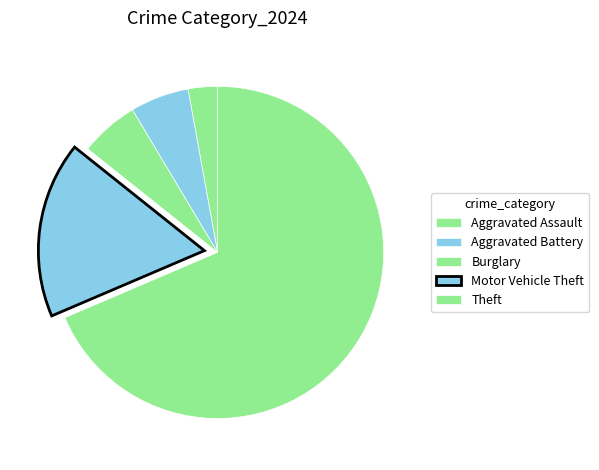

Count the number of slices in the pie.

5